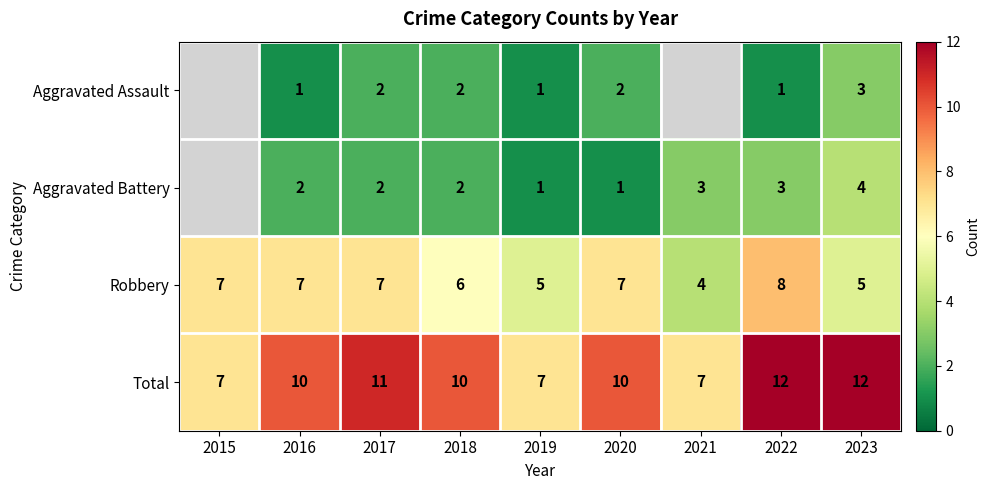

What is the spread (max minus min) of values at 2020?

9